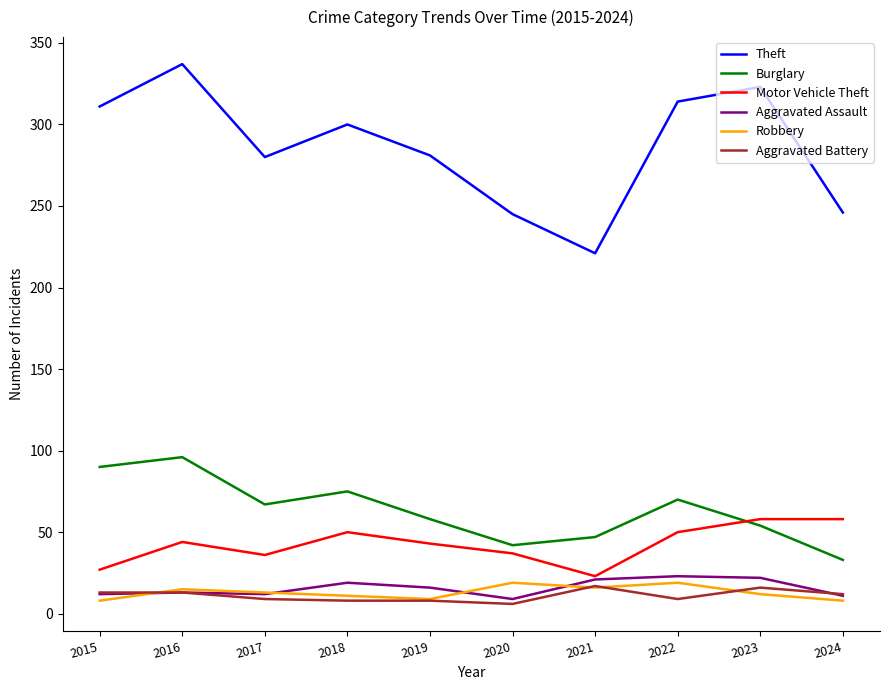

Which series has the largest total across all categories?

Theft